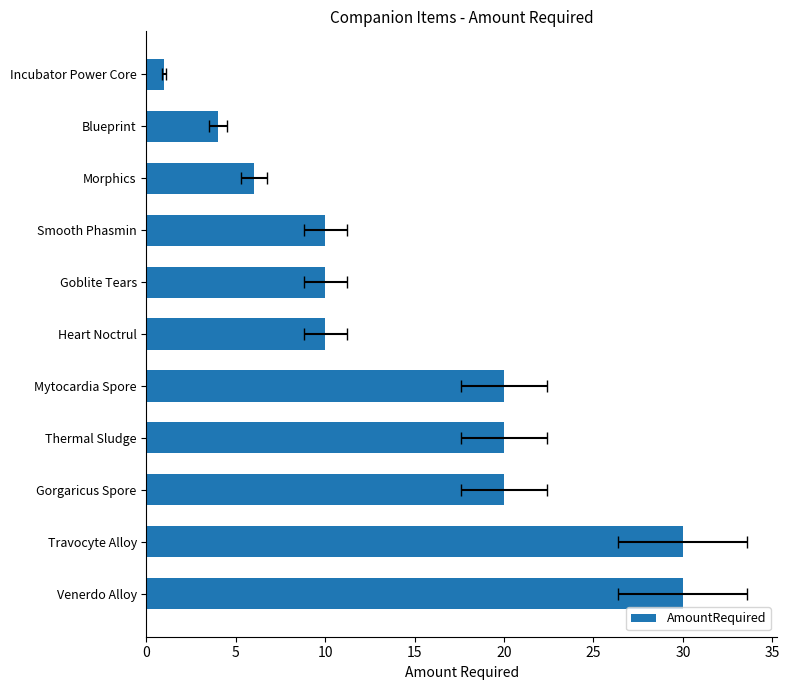

What is the difference between the second highest and second lowest values?

26